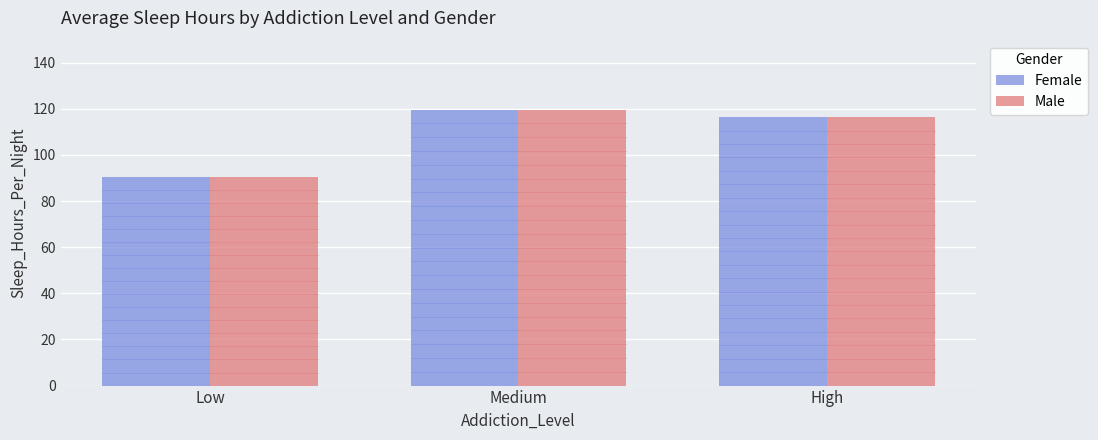

Reading right to left, transcribe all the data shown in this chart.

Female: High=116.4	Medium=119.7	Low=90.6
Male: High=116.4	Medium=119.7	Low=90.6